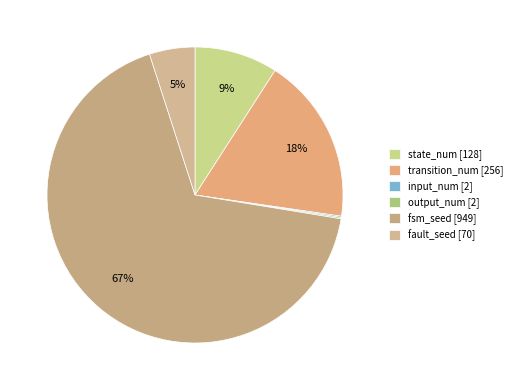

What portion of the pie excludes transition_num [256]?

81.8%